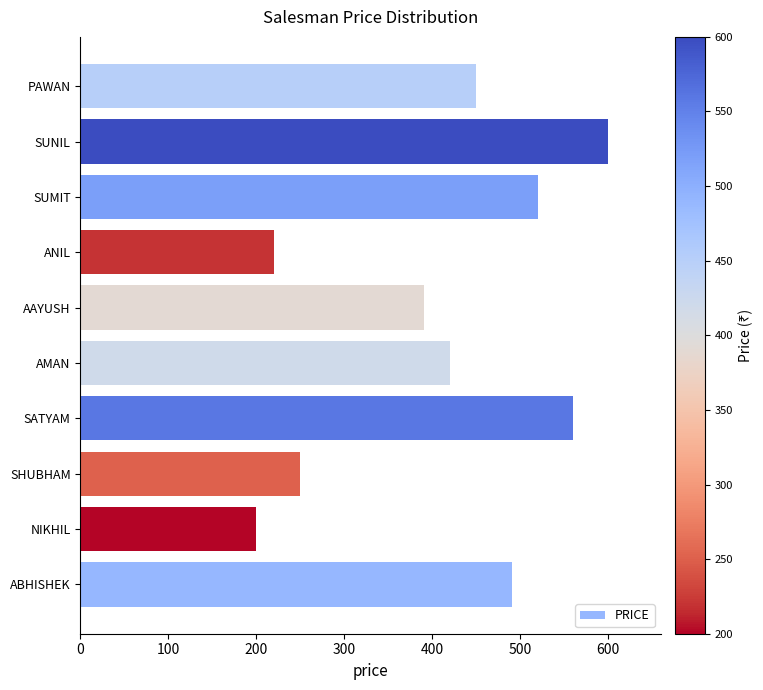

Rank the categories by value from highest to lowest.

SUNIL, SATYAM, SUMIT, ABHISHEK, PAWAN, AMAN, AAYUSH, SHUBHAM, ANIL, NIKHIL